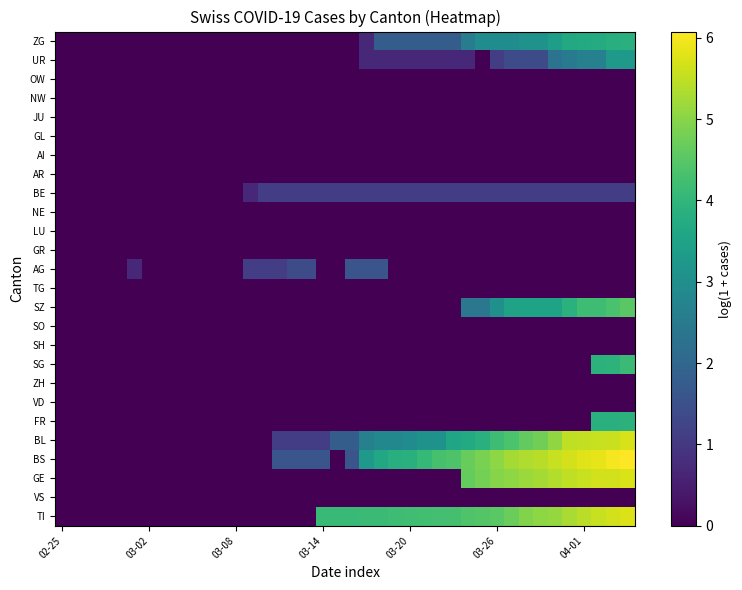

What is the maximum value shown in the chart?

6.1